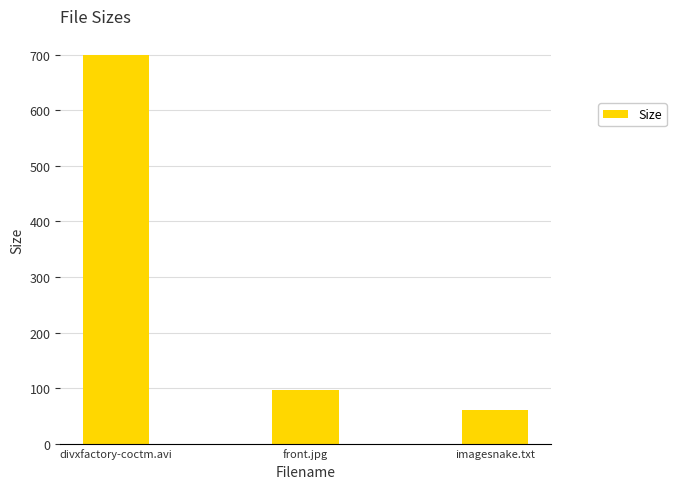

At which label does the data first exceed 97?

divxfactory-coctm.avi